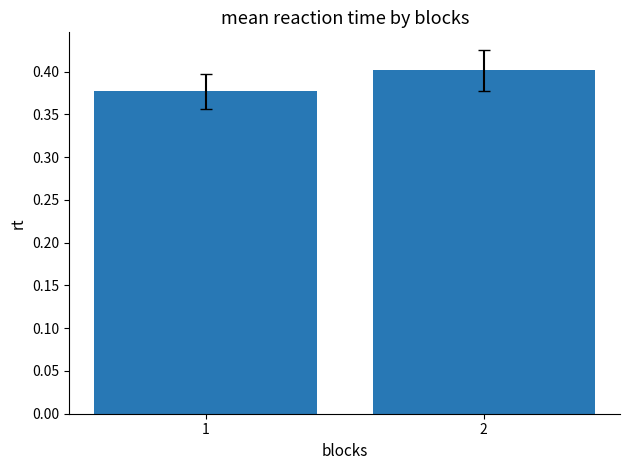

What is the sum of the values at 1 and 2?

0.8